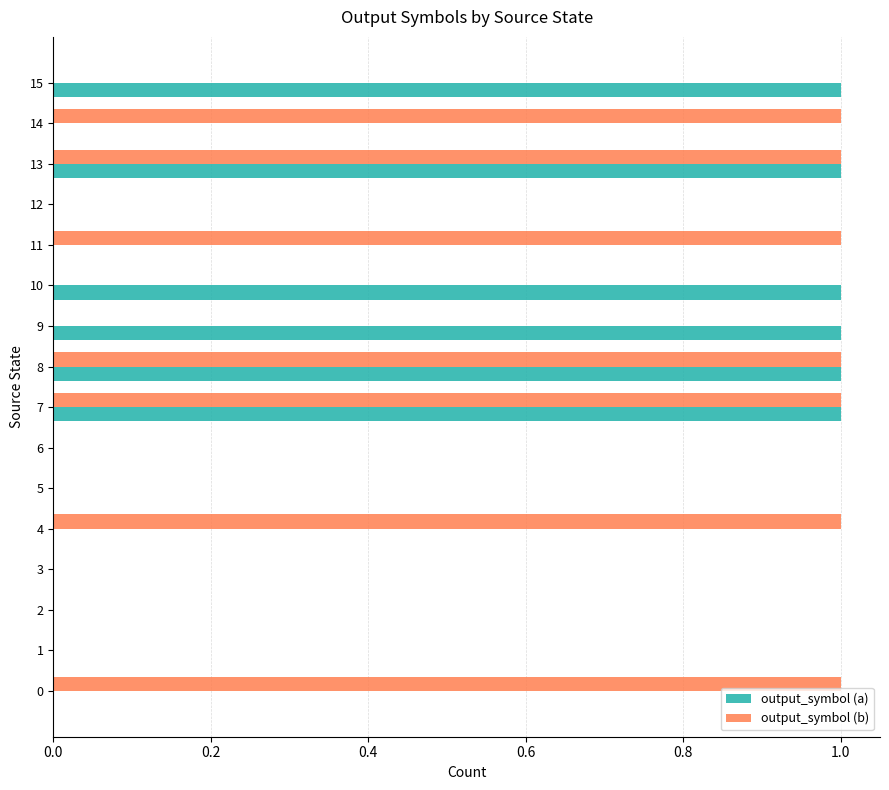

What is the sum of all output_symbol (a) values?

6